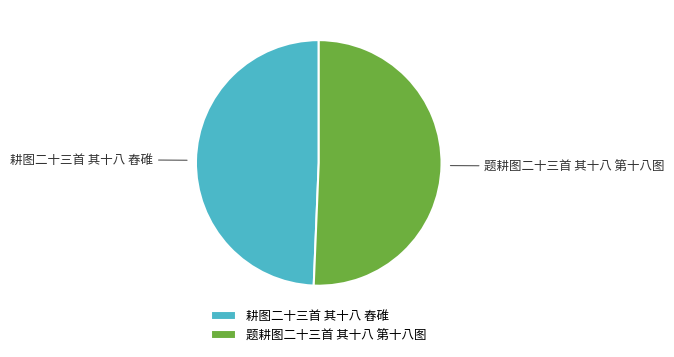

Count the number of slices in the pie.

2